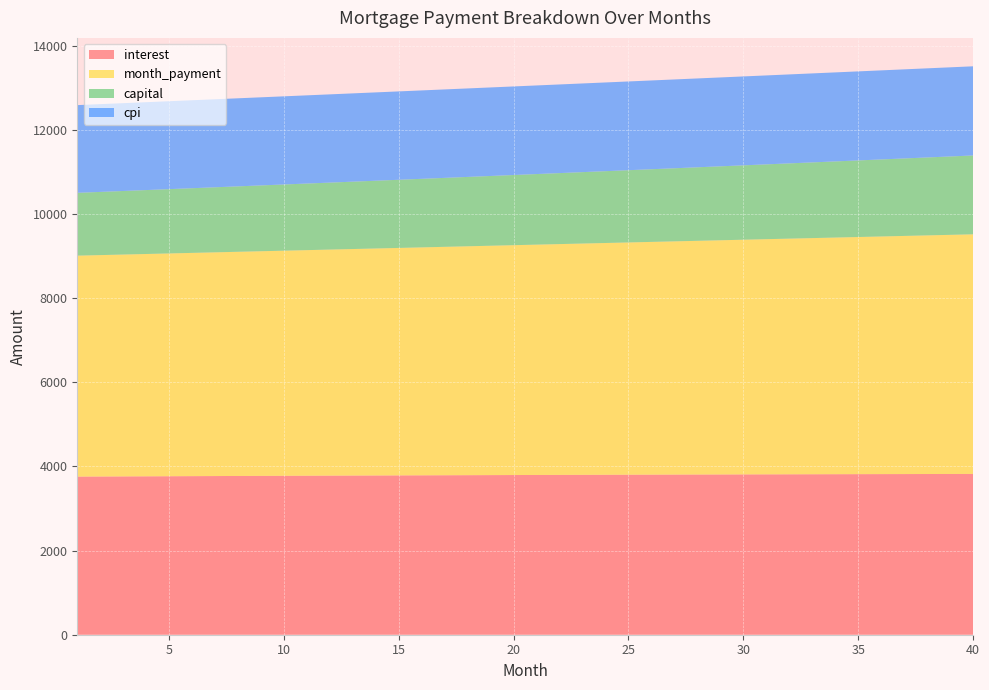

Reading left to right, list all the values displayed in this chart.

interest: 3757.8	3760.0	3762.2	3764.4	3766.5	3768.6	3770.7	3772.7	3774.8	3776.7	3778.7	3780.6	3782.5	3784.4	3786.2	3788.0	3789.8	3791.5	3793.2	3794.9	3796.5	3798.2	3799.7	3801.3	3802.8	3804.2	3805.7	3807.1	3808.4	3809.8	3811.1	3812.3	3813.6	3814.7	3815.9	3817.0	3818.1	3819.1	3820.1	3821.1
month_payment: 5250.7	5261.7	5272.6	5283.6	5294.6	5305.6	5316.7	5327.8	5338.9	5350.0	5361.1	5372.3	5383.5	5394.7	5405.9	5417.2	5428.5	5439.8	5451.1	5462.5	5473.9	5485.3	5496.7	5508.2	5519.6	5531.1	5542.7	5554.2	5565.8	5577.4	5589.0	5600.6	5612.3	5624.0	5635.7	5647.5	5659.2	5671.0	5682.8	5694.7
capital: 1492.9	1501.6	1510.4	1519.2	1528.1	1537.0	1546.0	1555.0	1564.1	1573.2	1582.4	1591.7	1601.0	1610.3	1619.7	1629.2	1638.7	1648.3	1657.9	1667.6	1677.3	1687.1	1697.0	1706.9	1716.9	1726.9	1737.0	1747.1	1757.3	1767.6	1777.9	1788.3	1798.8	1809.3	1819.8	1830.5	1841.1	1851.9	1862.7	1873.6
cpi: 2084.6	2085.8	2087.0	2088.2	2089.3	2090.5	2091.6	2092.7	2093.8	2094.9	2096.0	2097.0	2098.1	2099.1	2100.1	2101.1	2102.0	2103.0	2103.9	2104.8	2105.7	2106.6	2107.4	2108.3	2109.1	2109.9	2110.6	2111.4	2112.1	2112.9	2113.6	2114.2	2114.9	2115.5	2116.1	2116.7	2117.3	2117.9	2118.4	2118.9